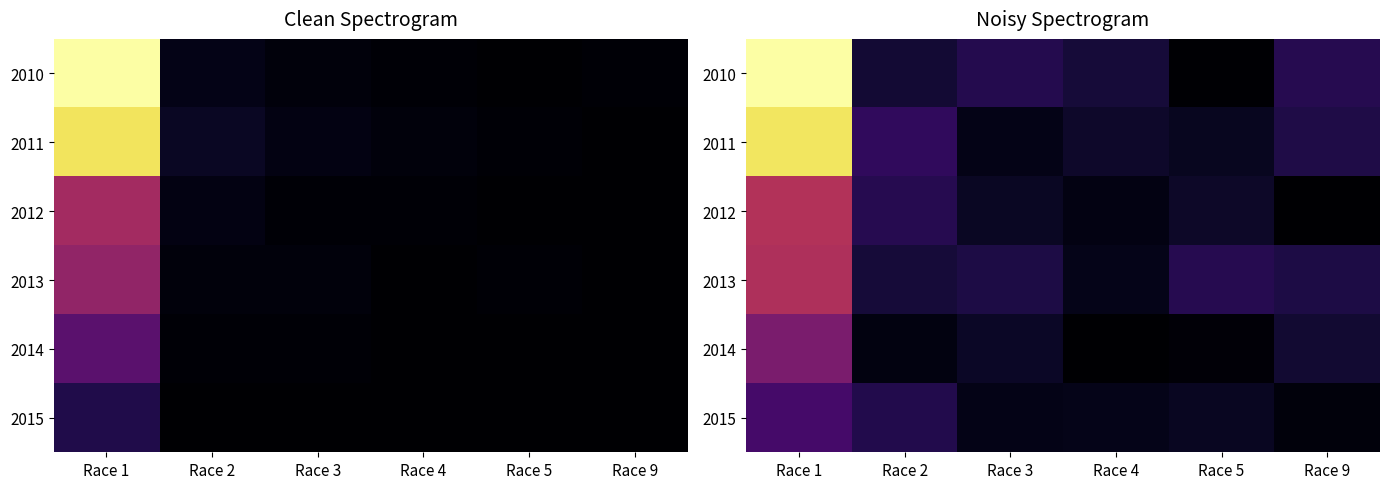

At which label does 2013 reach its minimum?

Race 4